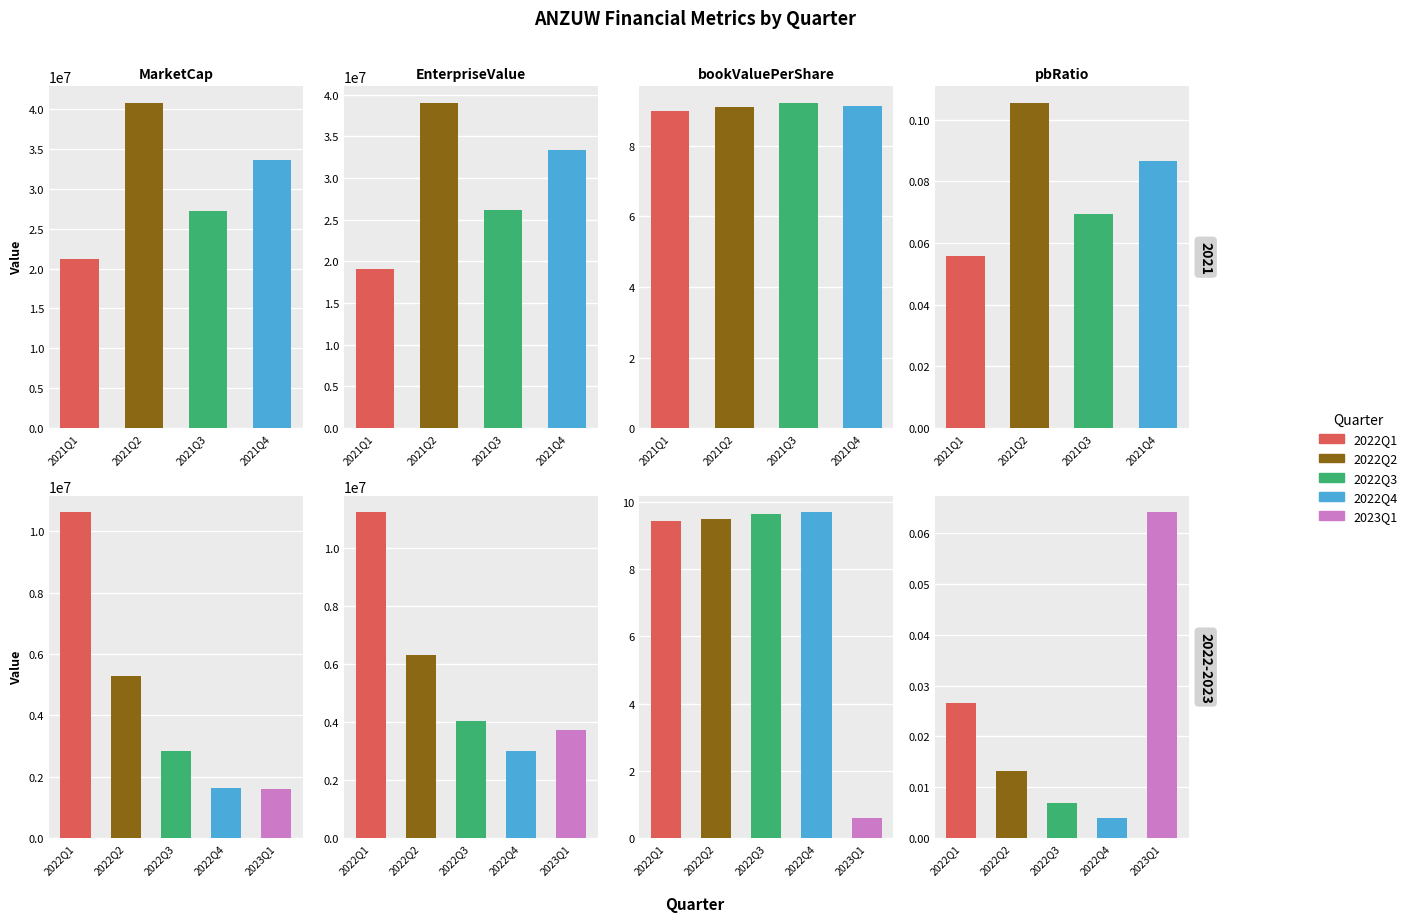

What is the approximate value of bookValuePerShare at 2021Q2?

9.1